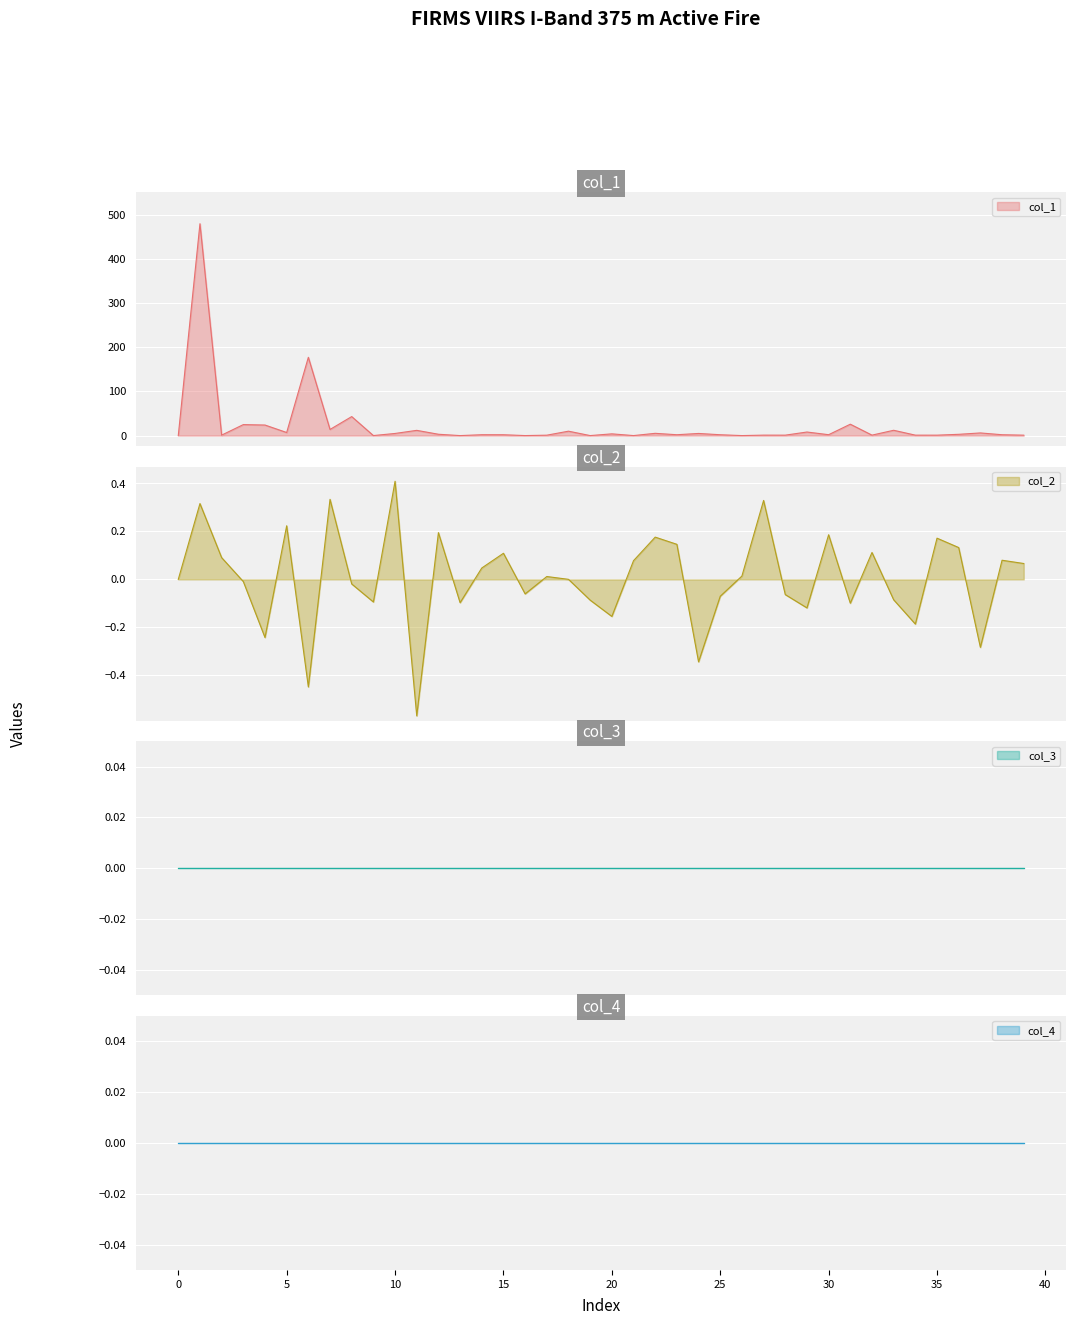

What is the difference between the second highest and second lowest values in the col_2 series?

0.8